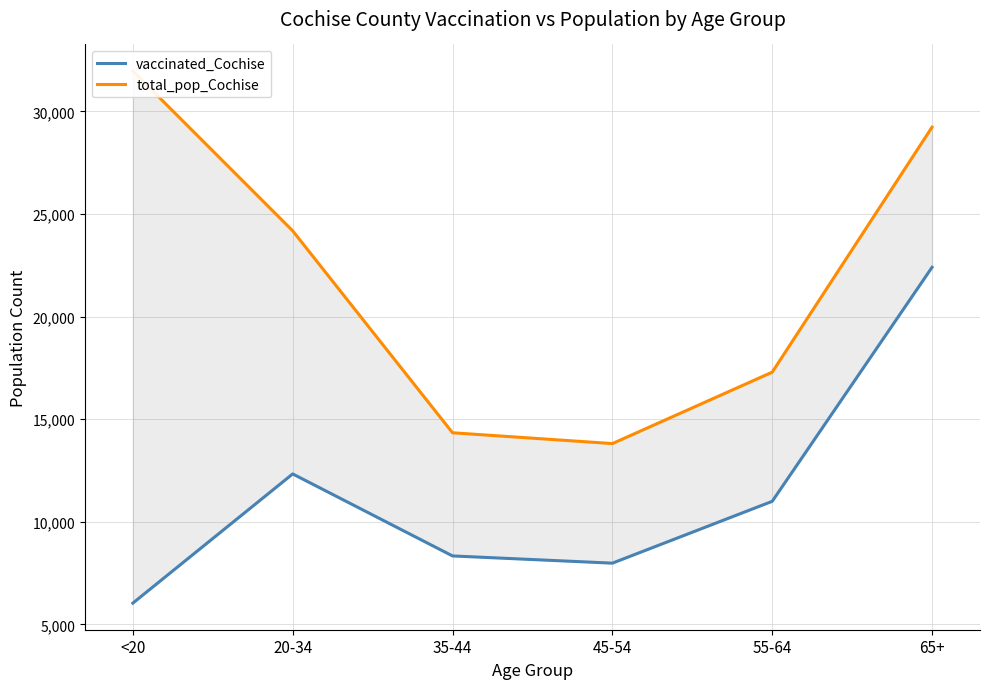

Is the value of total_pop_Cochise at 35-44 greater than the value of vaccinated_Cochise at <20?

Yes